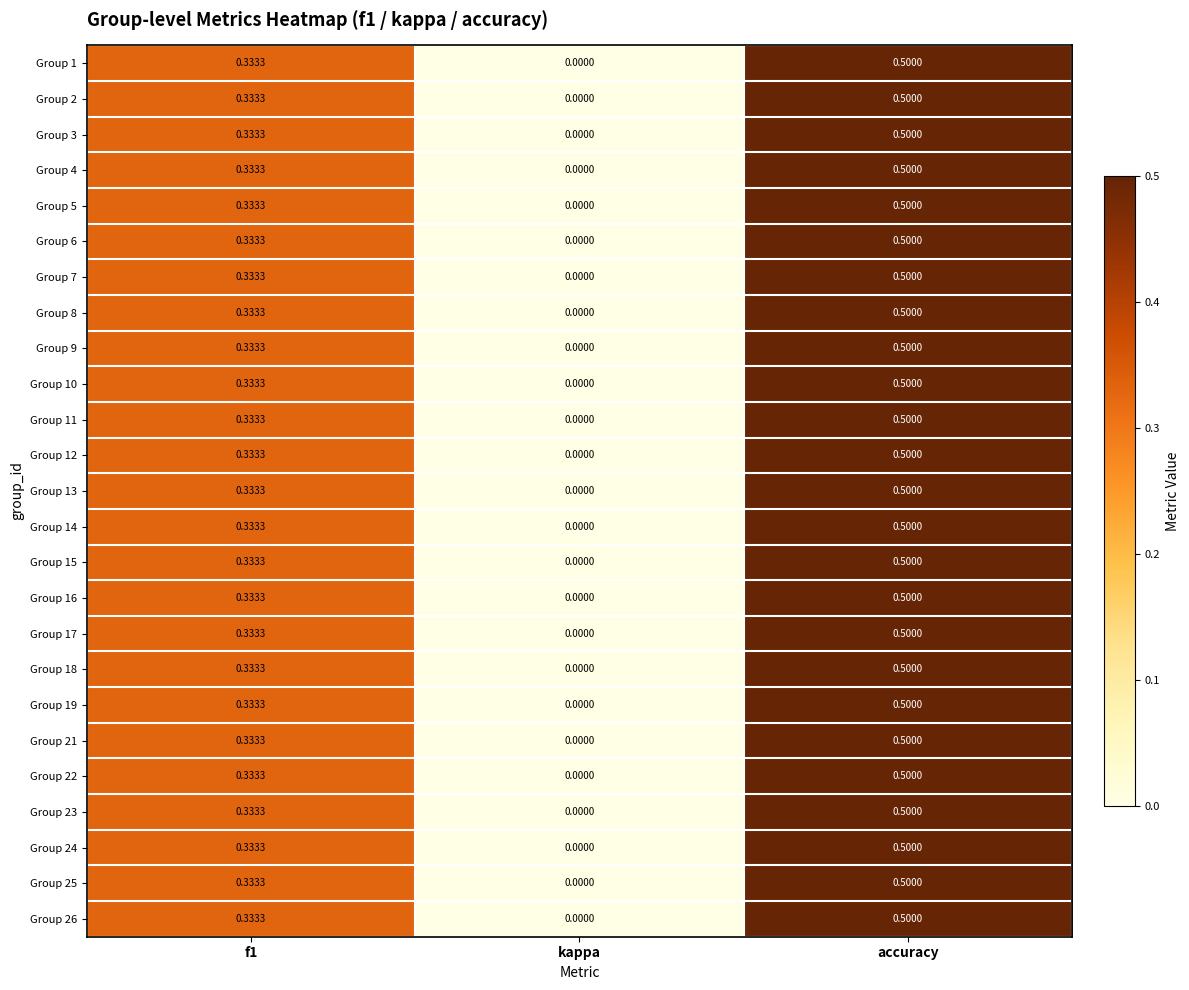

At which category does the chart reach its peak across all series?

accuracy